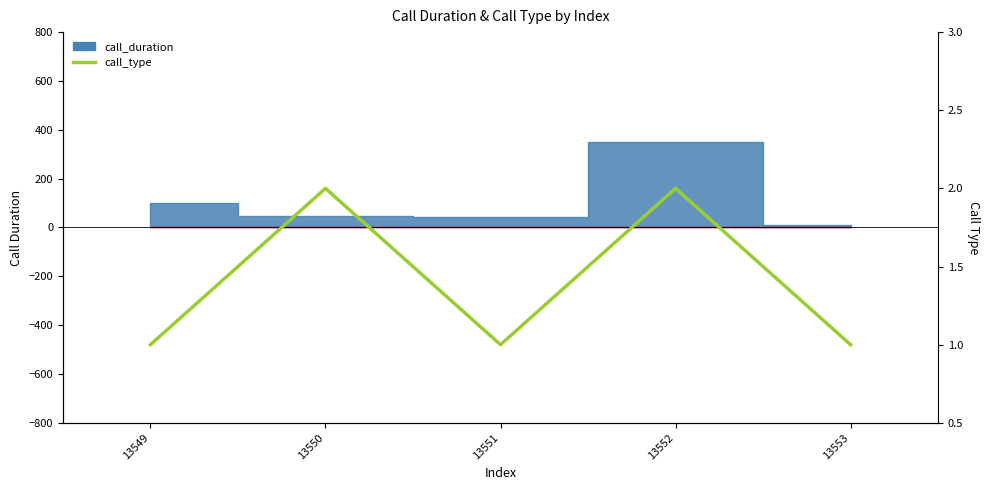

Where is the first local maximum?

13550